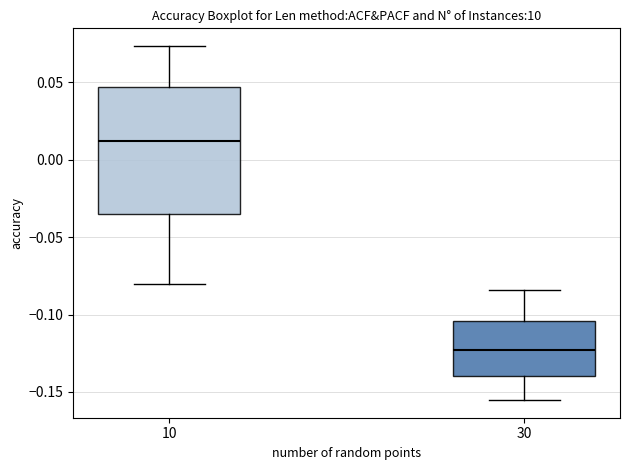

Comparing the boxes themselves (not the whiskers), which one is the tallest?

10